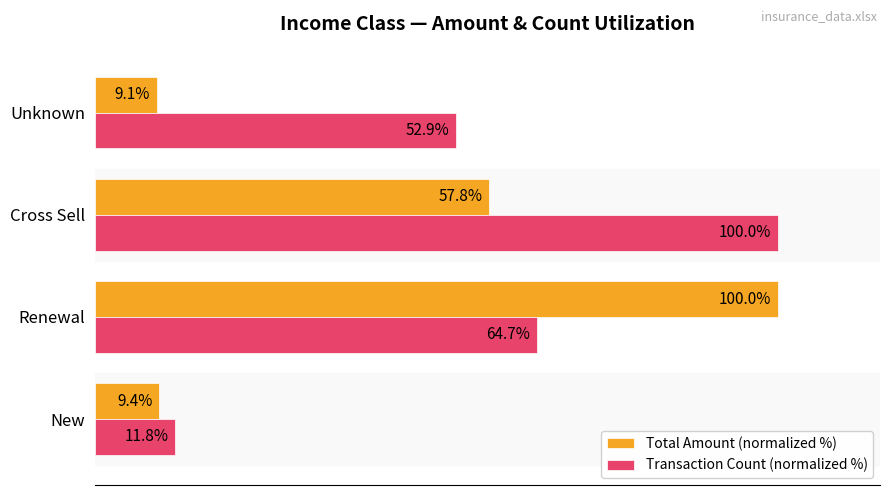

At which label does Transaction Count (normalized %) reach its peak?

Cross Sell